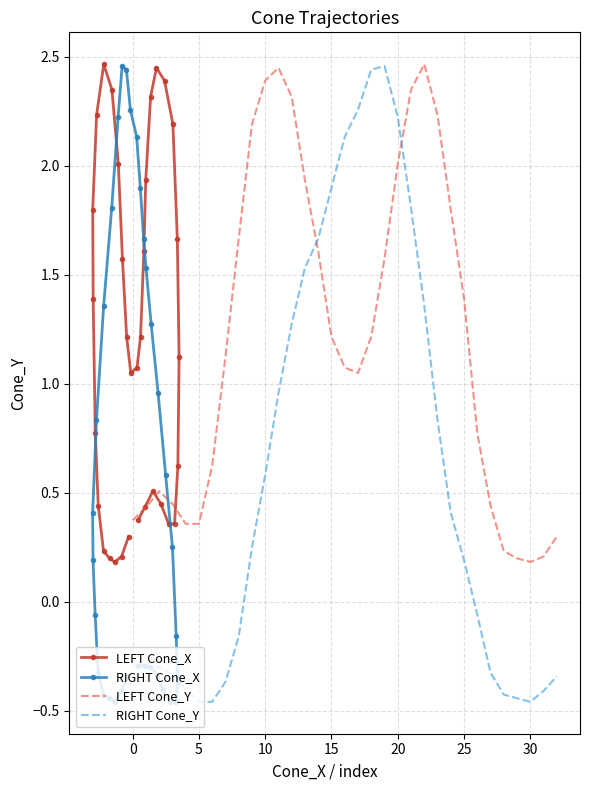

What are all the series names shown in the legend?

LEFT Cone_X, RIGHT Cone_X, LEFT Cone_Y, RIGHT Cone_Y